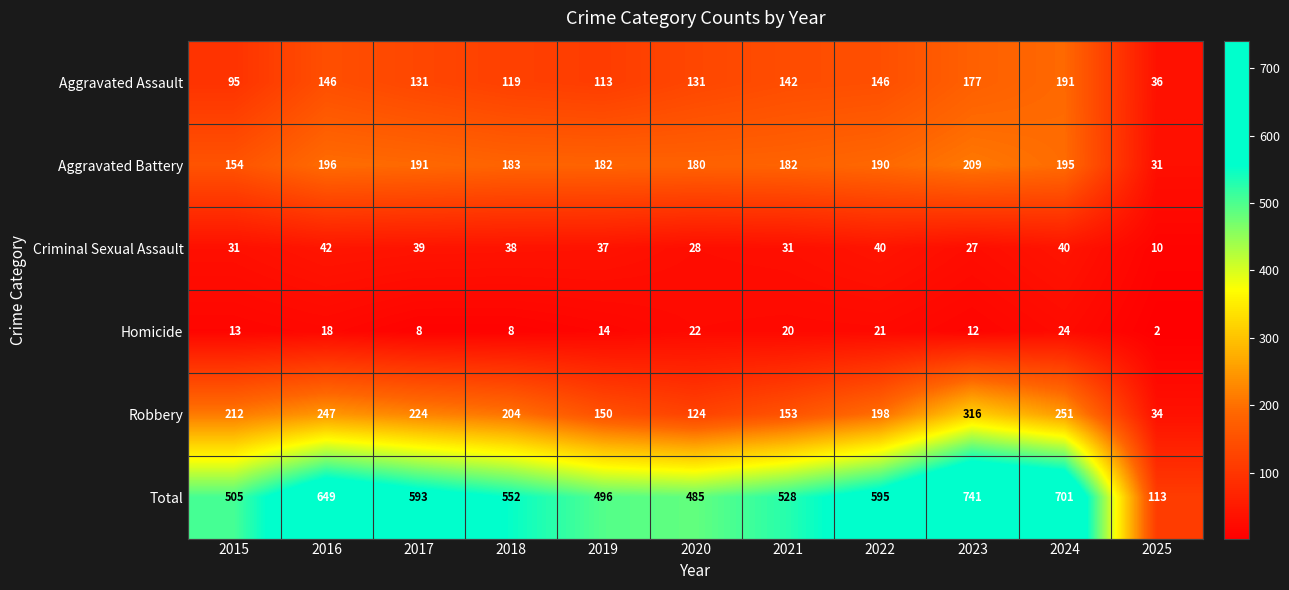

At which category is the sum across all series the highest?

2023